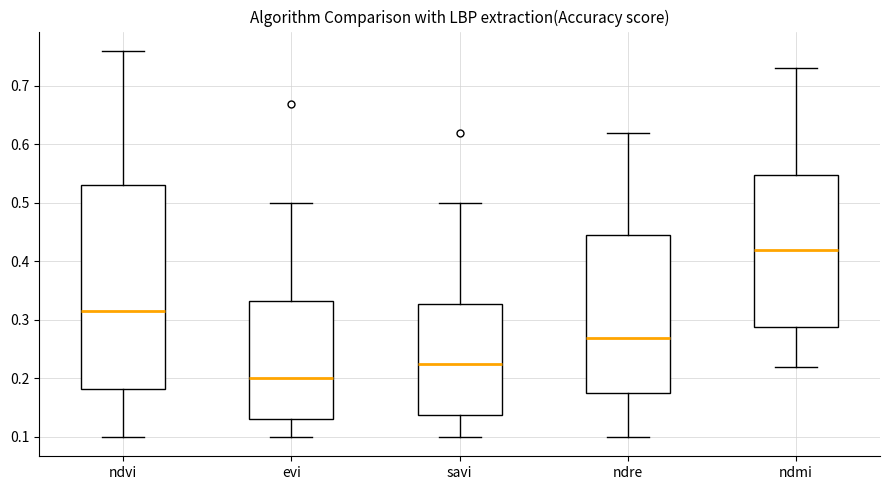

Where does the upper whisker of the box for evi end on the y-axis? The values are not printed on the chart, so give them approximately, as read against the axis.

0.50